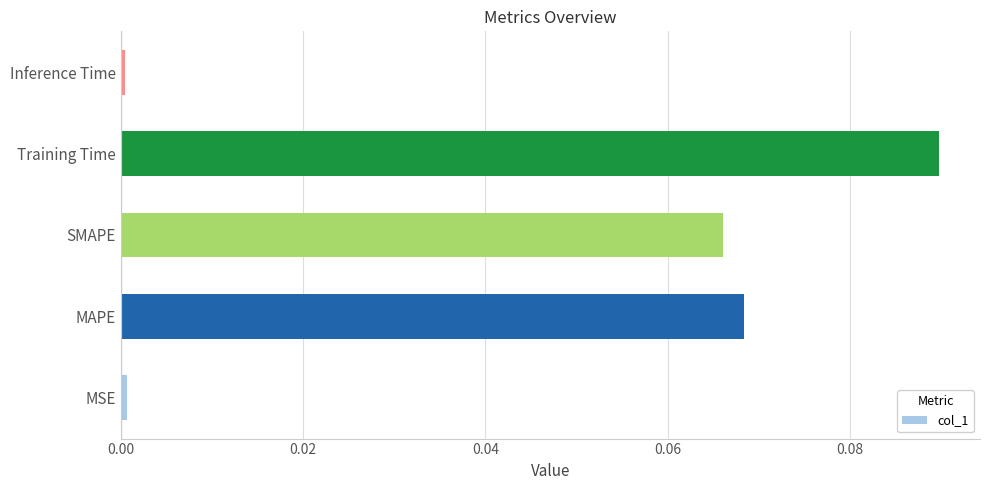

Is it true that the value at MAPE is 0.0?

False